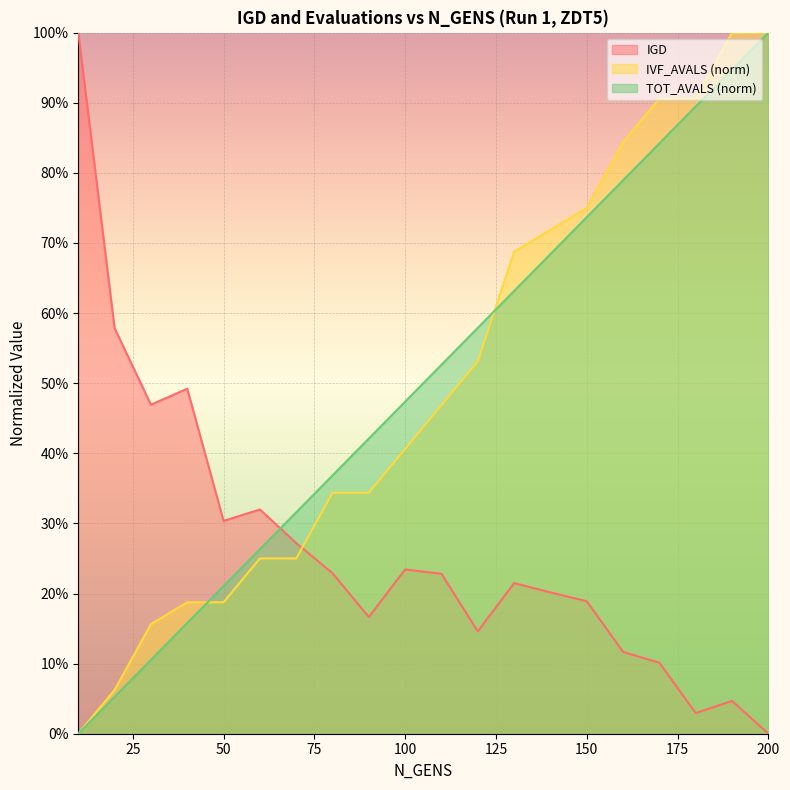

Reading left to right, extract all data points from this chart.

IGD: 1.0	0.6	0.5	0.5	0.3	0.3	0.3	0.2	0.2	0.2	0.2	0.1	0.2	0.2	0.2	0.1	0.1	0.0	0.0	0.0
IVF_AVALS: 0.0	0.1	0.2	0.2	0.2	0.2	0.2	0.3	0.3	0.4	0.5	0.5	0.7	0.7	0.8	0.8	0.9	0.9	1.0	1.0
TOT_AVALS: 0.0	0.1	0.1	0.2	0.2	0.3	0.3	0.4	0.4	0.5	0.5	0.6	0.6	0.7	0.7	0.8	0.8	0.9	0.9	1.0